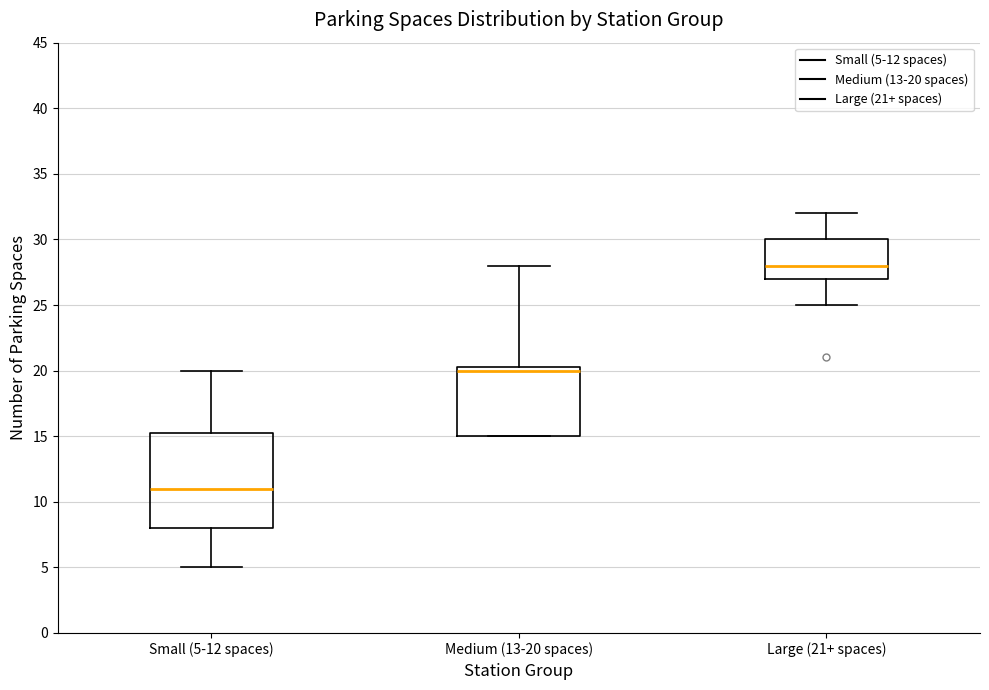

Where does the median line of the box for Large (21+ spaces) sit on the y-axis? The values are not printed on the chart, so give them approximately, as read against the axis.

28.0